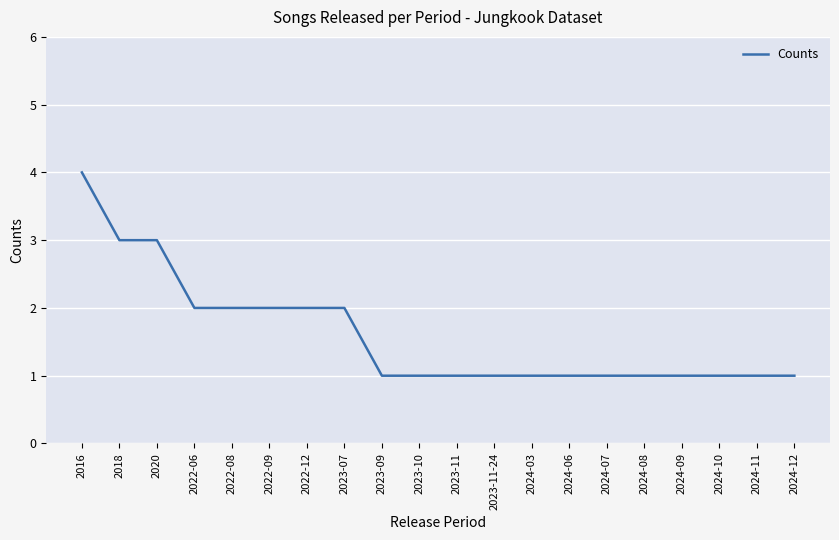

True or false: the data shows 1 at 2018.

False